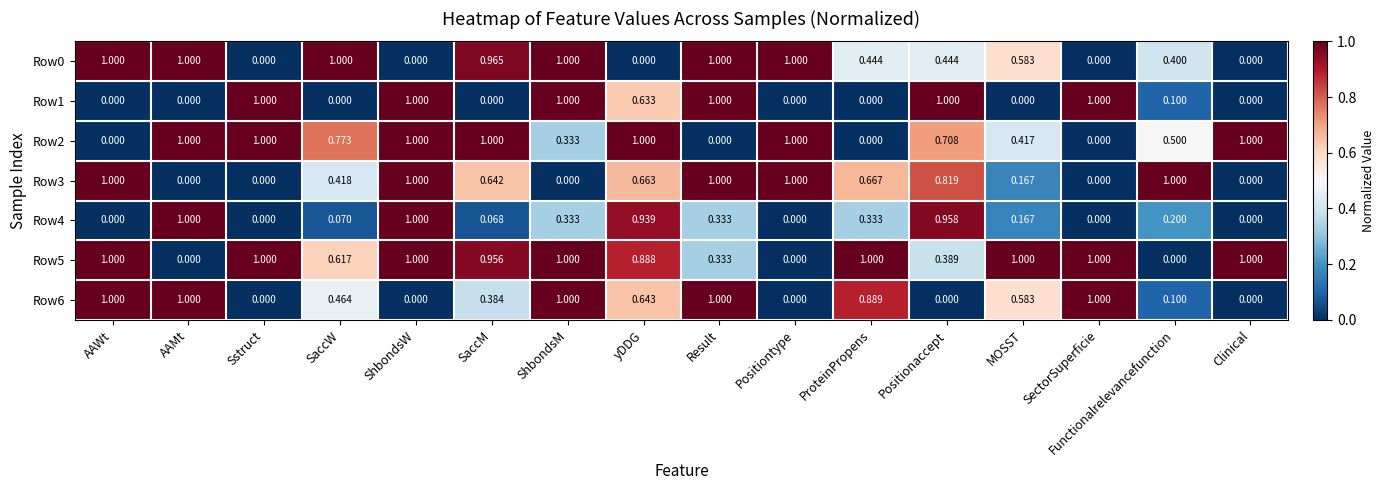

What is the total value across all series at Positiontype?

3.0